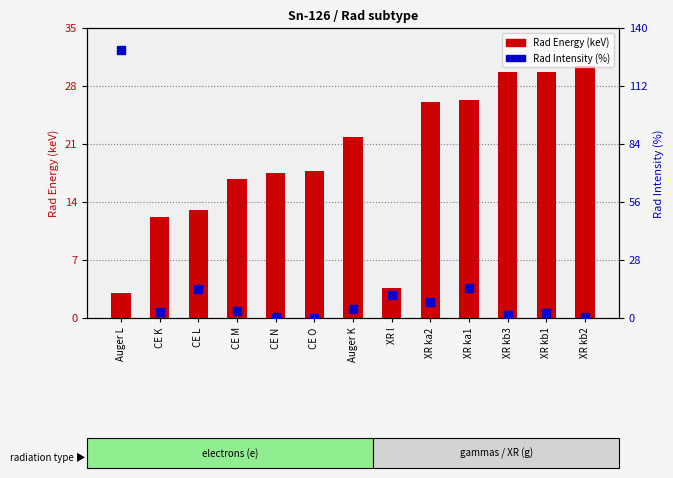

At how many categories does at least one series exceed 14?

10